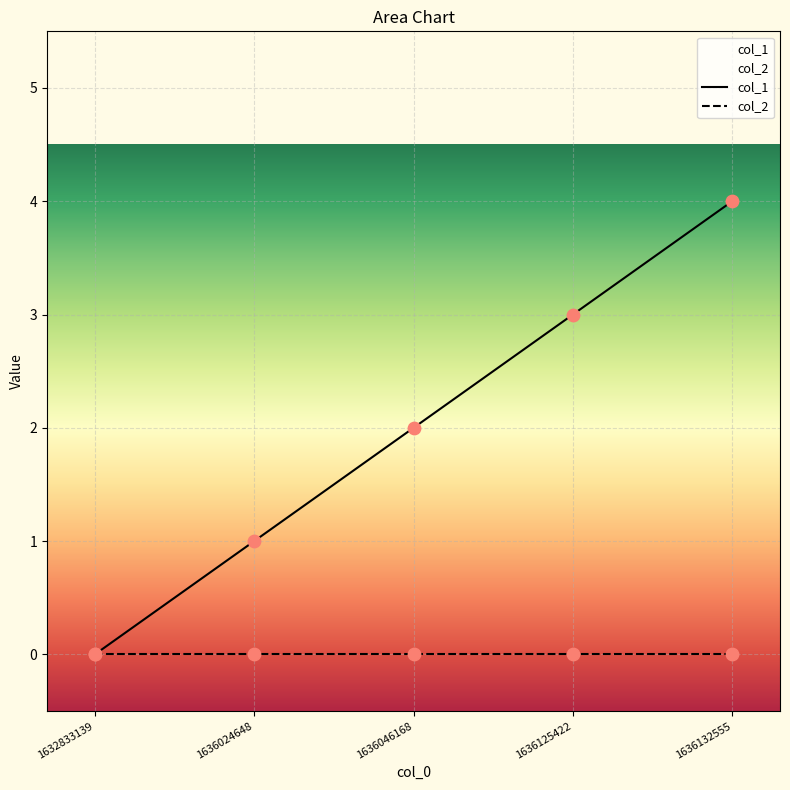

At which category is the sum across all series the highest?

1636132555